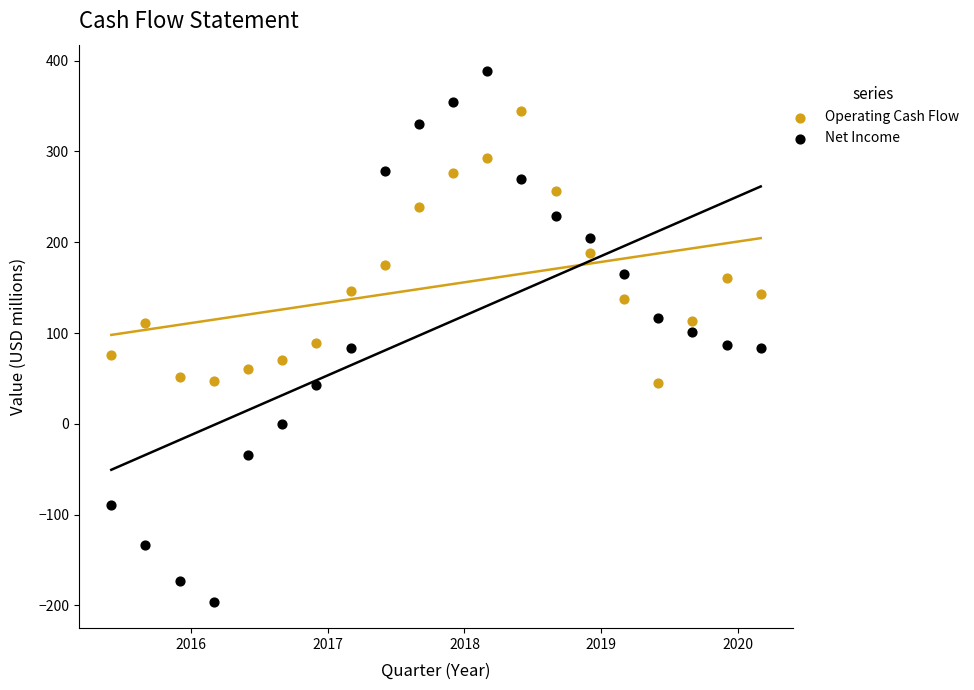

What is the X range (max minus min) for the scatter plot?

4.8